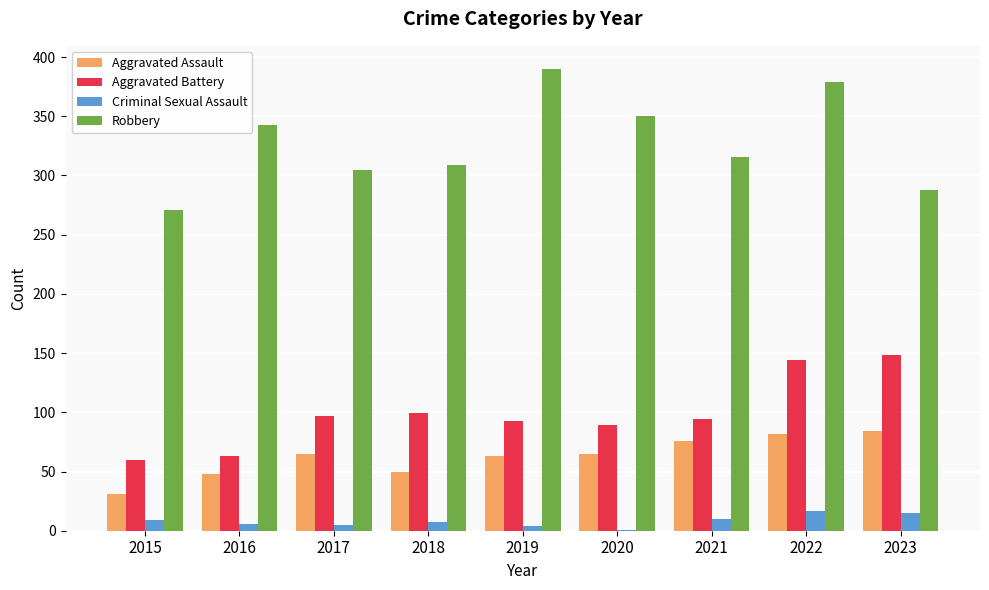

At which category does the chart reach its peak across all series?

2019